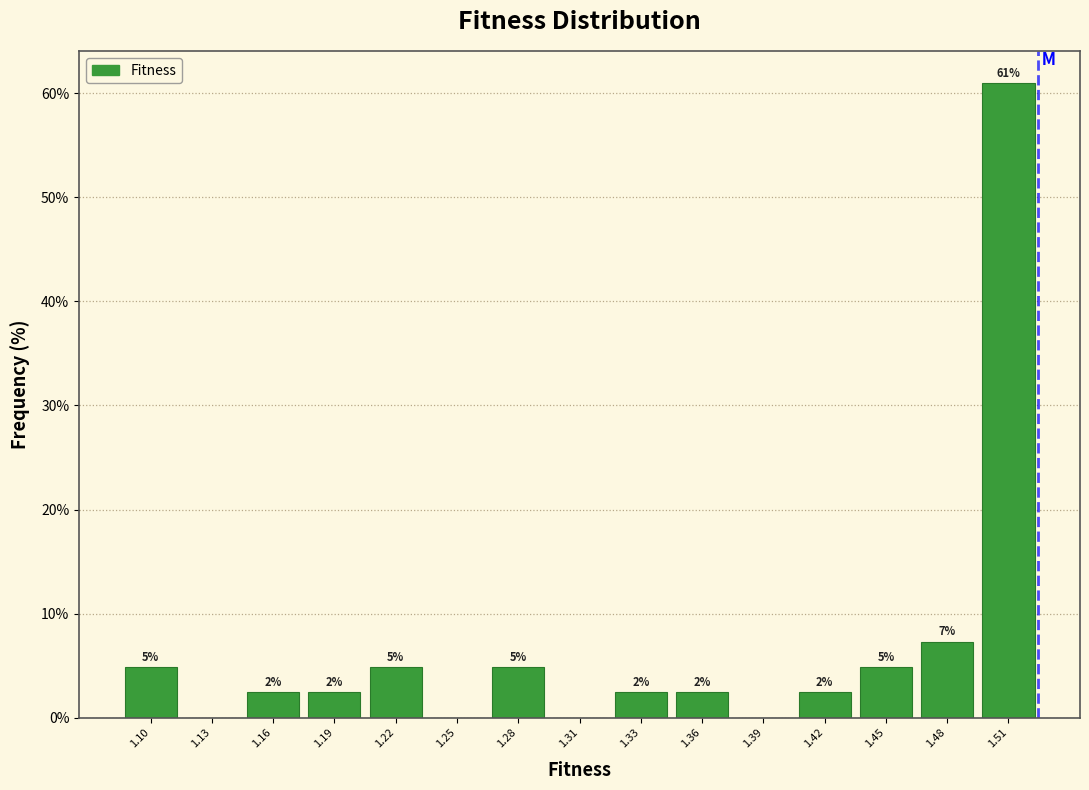

Are the bars horizontal?

No